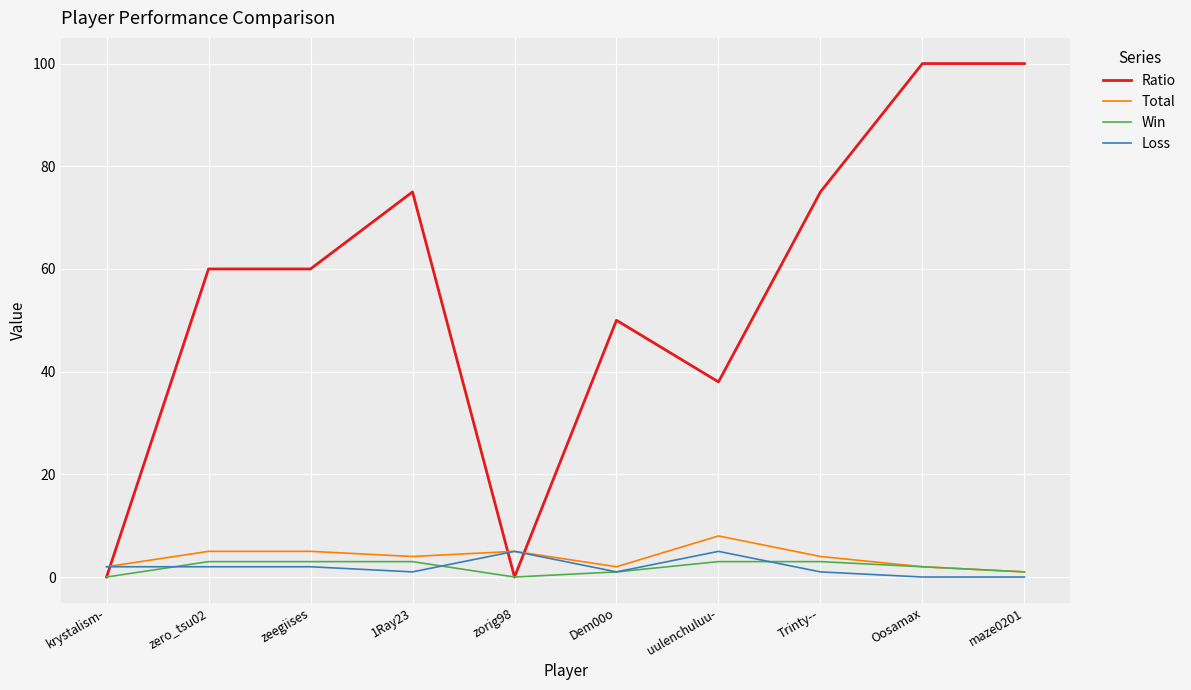

What position from the left is Trinty--?

8